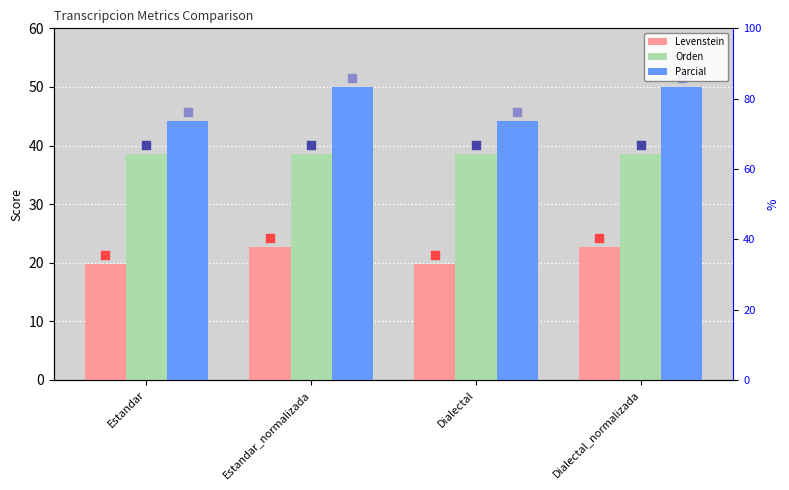

At how many categories does at least one series exceed 35?

4